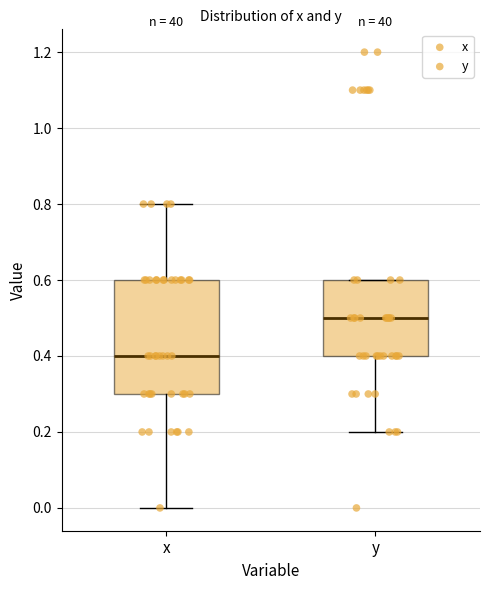

Reading left to right, read every box against the y-axis: the position of its median line, the range the box covers, and the ends of its whiskers. The values are not printed on the chart, so give them approximately, as read against the axis.

x: median 0.4, box 0.3 to 0.6, whiskers 0.0 to 0.8
y: median 0.5, box 0.4 to 0.6, whiskers 0.2 to 0.6